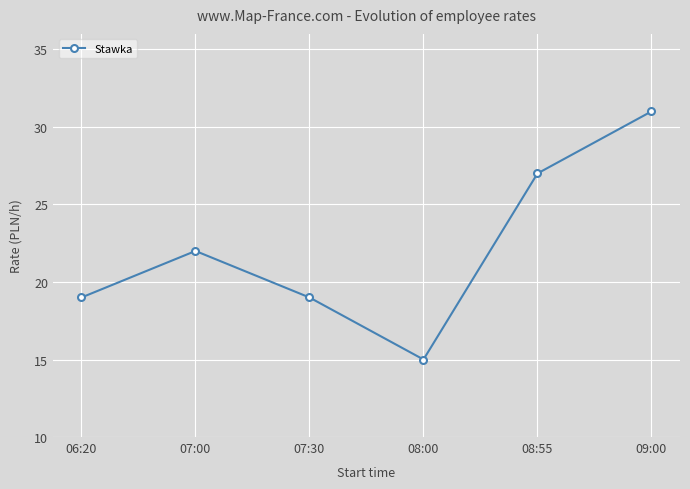

True or false: the data shows 9 at 09:00.

False